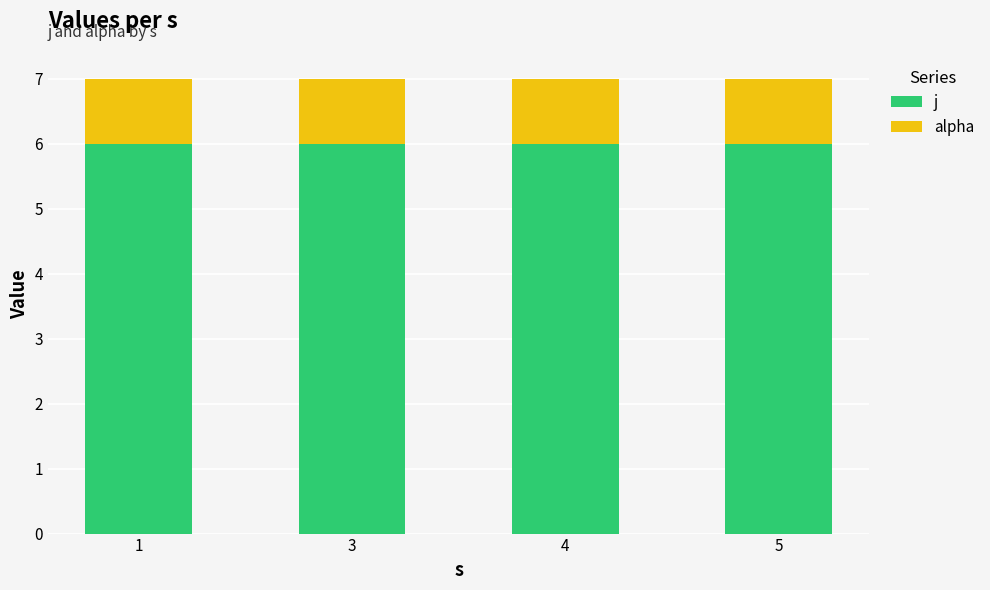

What are all the series names shown in the legend?

j, alpha